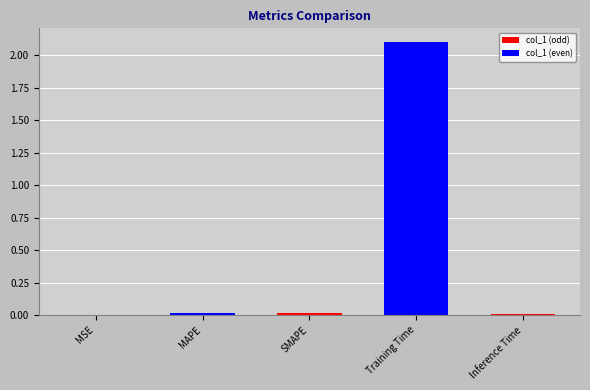

Which label corresponds to the largest value in the chart?

Training Time